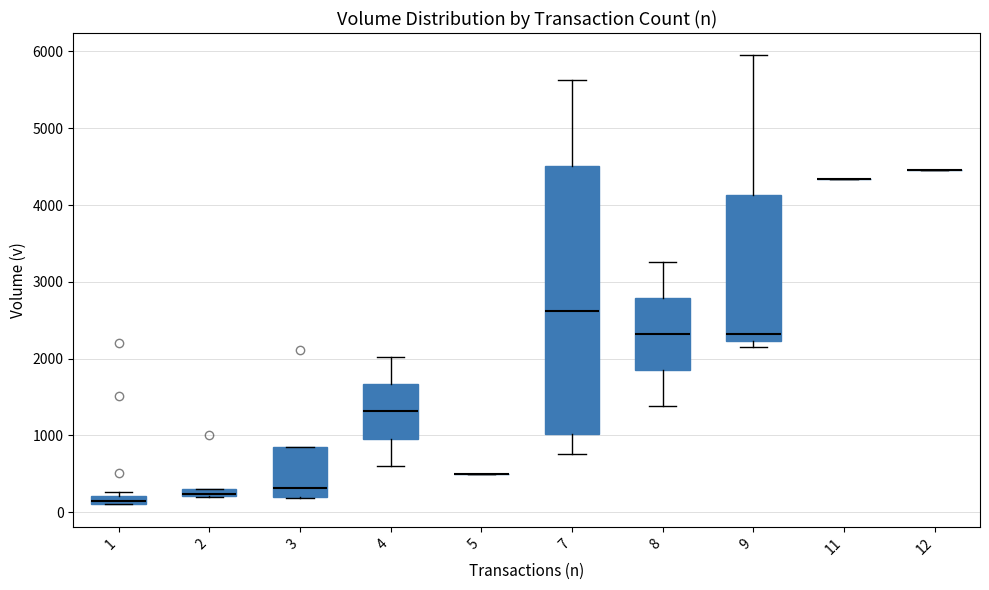

Comparing the boxes themselves (not the whiskers), which one is the tallest?

7